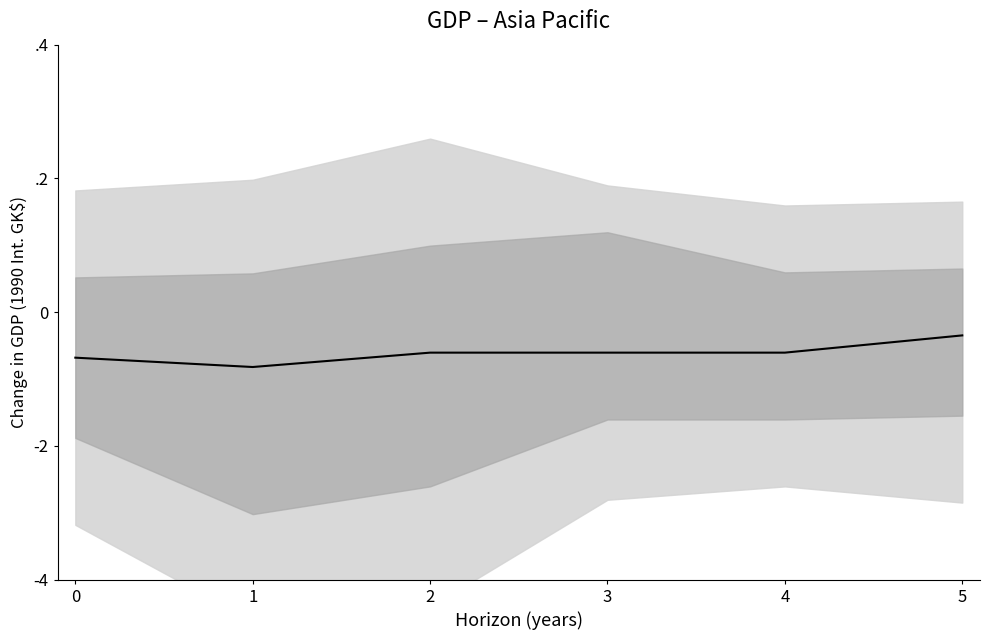

The value at 3 is -0.1. True or false?

True